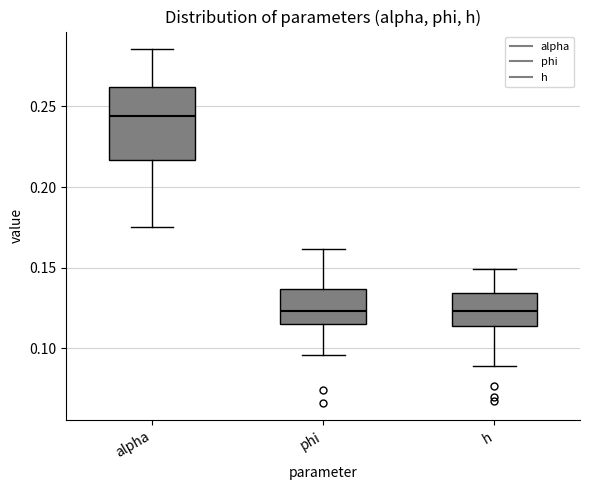

Where does the median line of the box for h sit on the y-axis? The values are not printed on the chart, so give them approximately, as read against the axis.

0.125